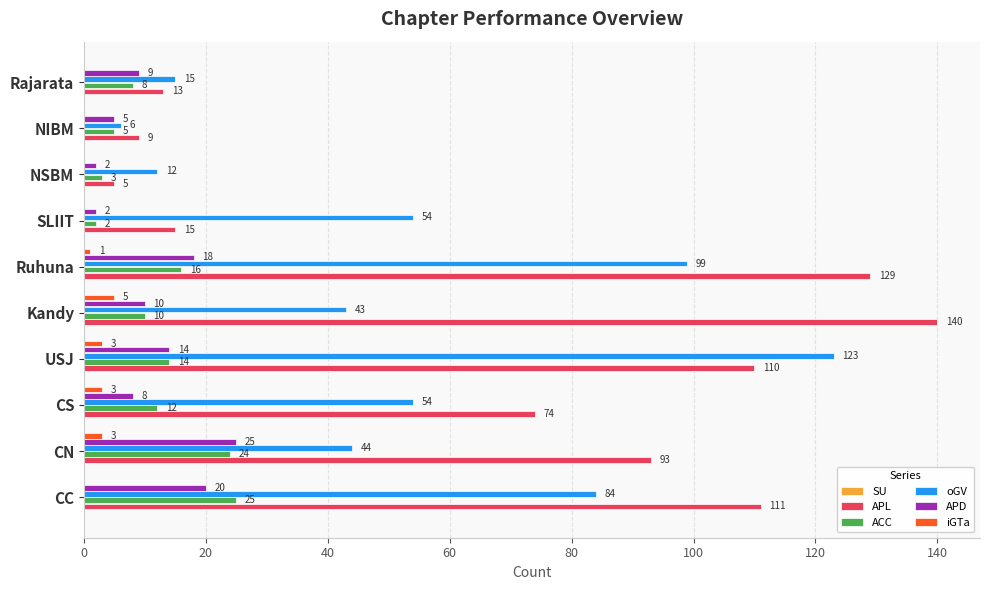

What value does the oGV series have at NIBM, to the nearest 5?

5